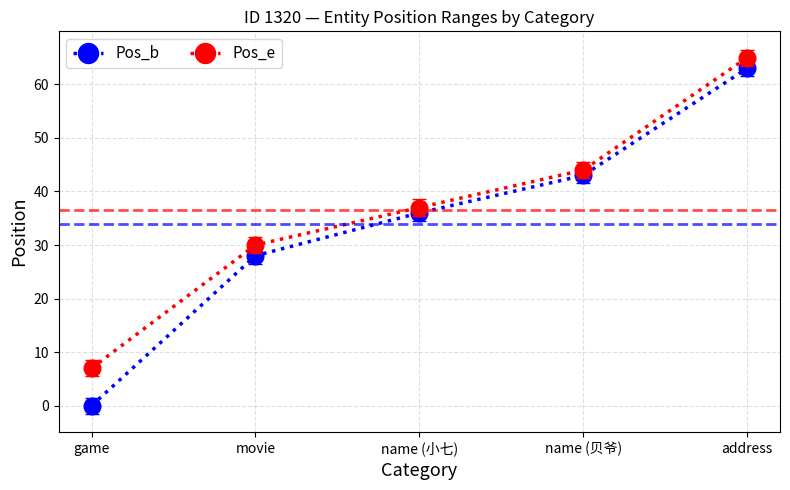

How many lines are shown in the chart?

2